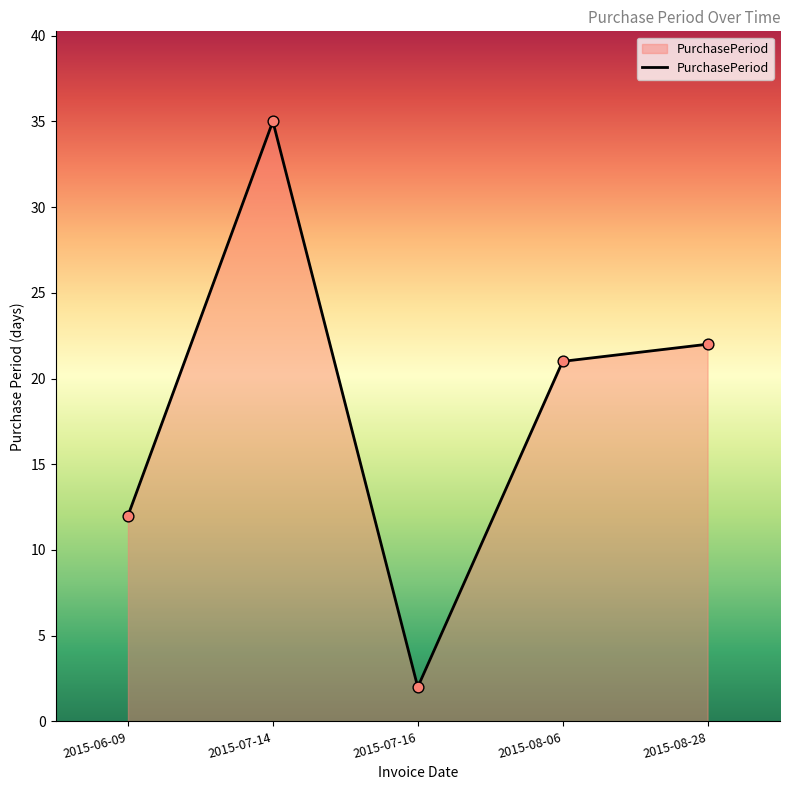

Approximately how many times larger is the value at 2015-08-28 compared to 2015-06-09?

1.8